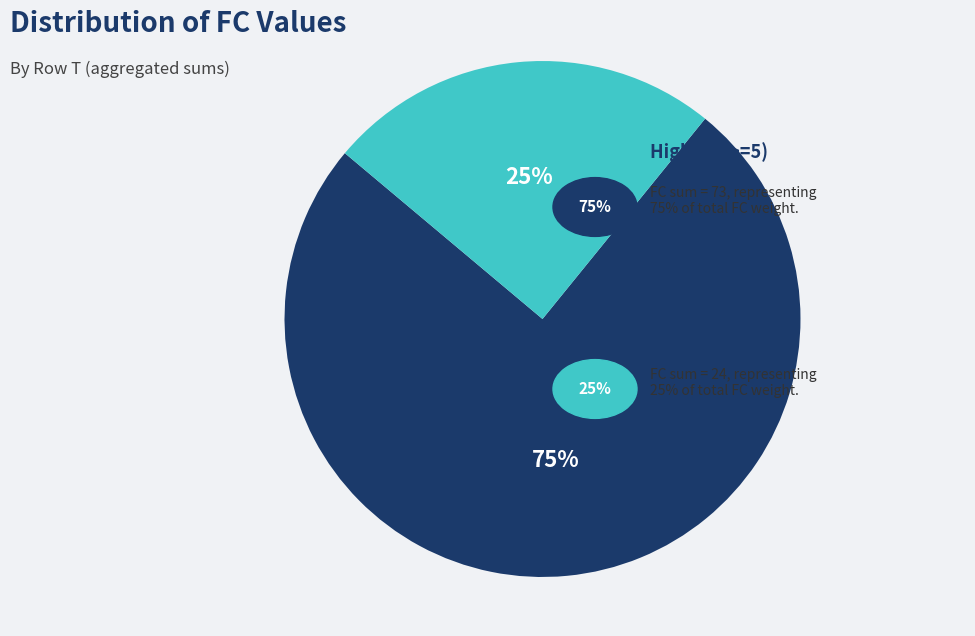

To the nearest percent, what is the average slice percentage?

50%